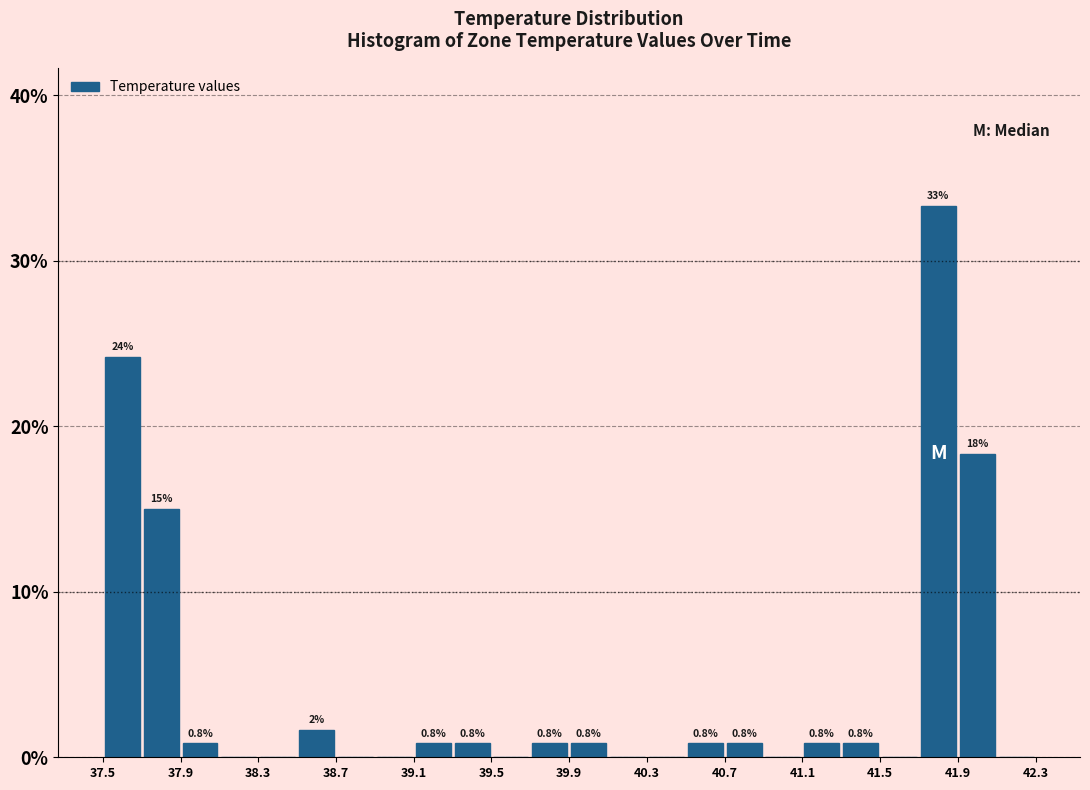

Over which range of the x-axis is the bar tallest?

41.7 to 41.9